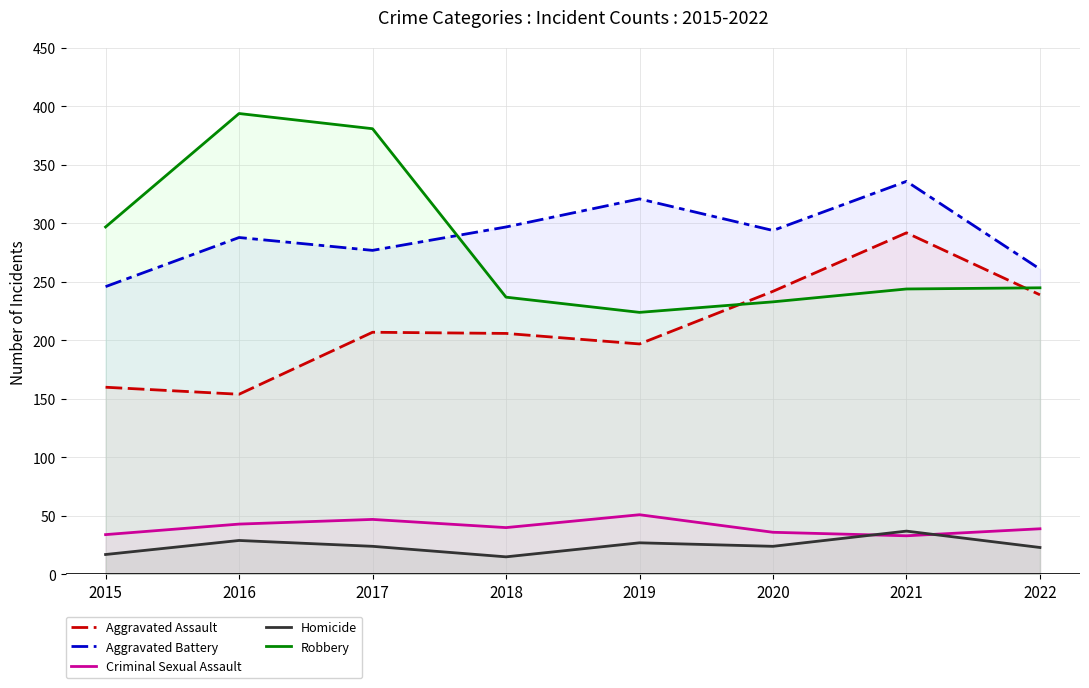

Rank the series by their maximum value, from lowest to highest.

Homicide, Criminal Sexual Assault, Aggravated Assault, Aggravated Battery, Robbery